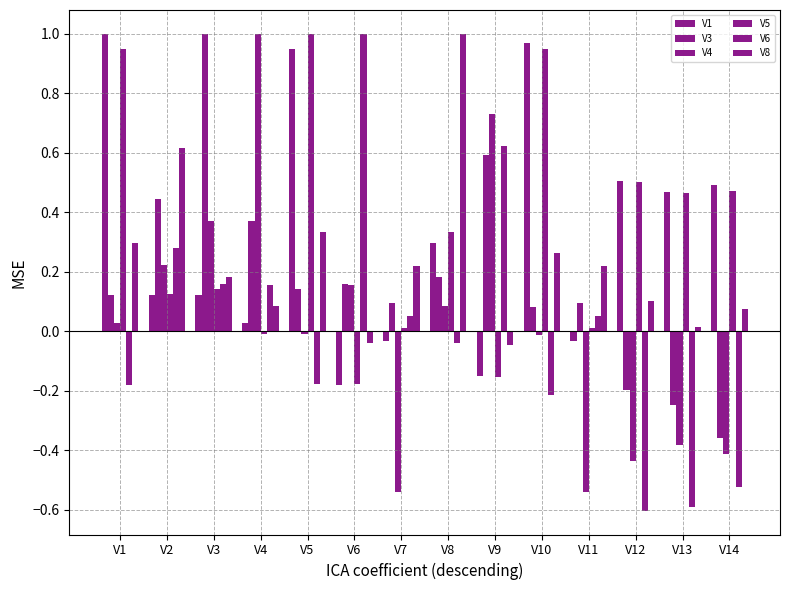

Count the number of data series in this chart.

6